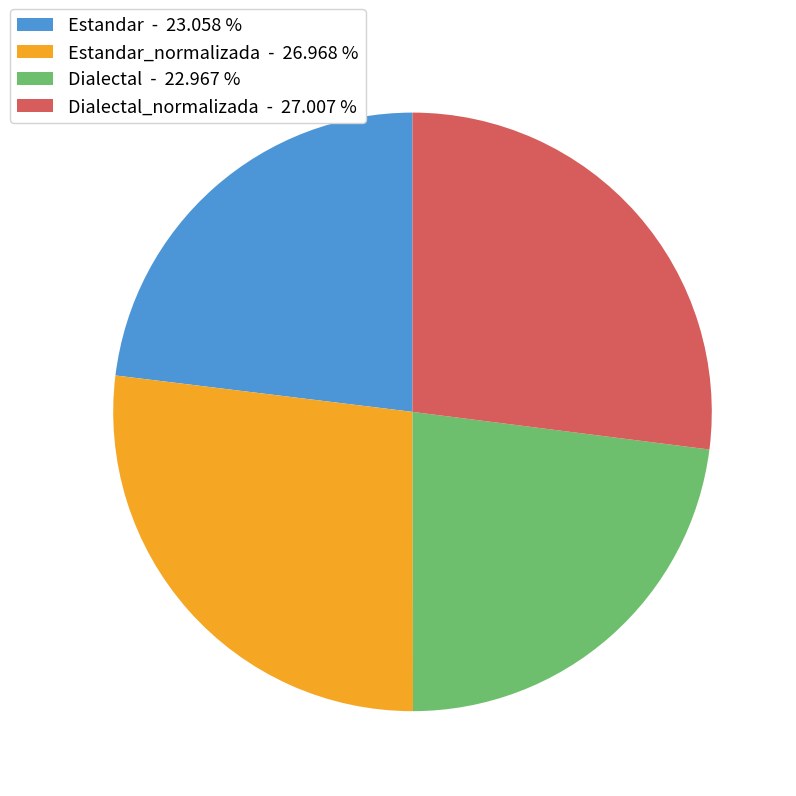

Is there any slice that represents more than half of the pie?

No